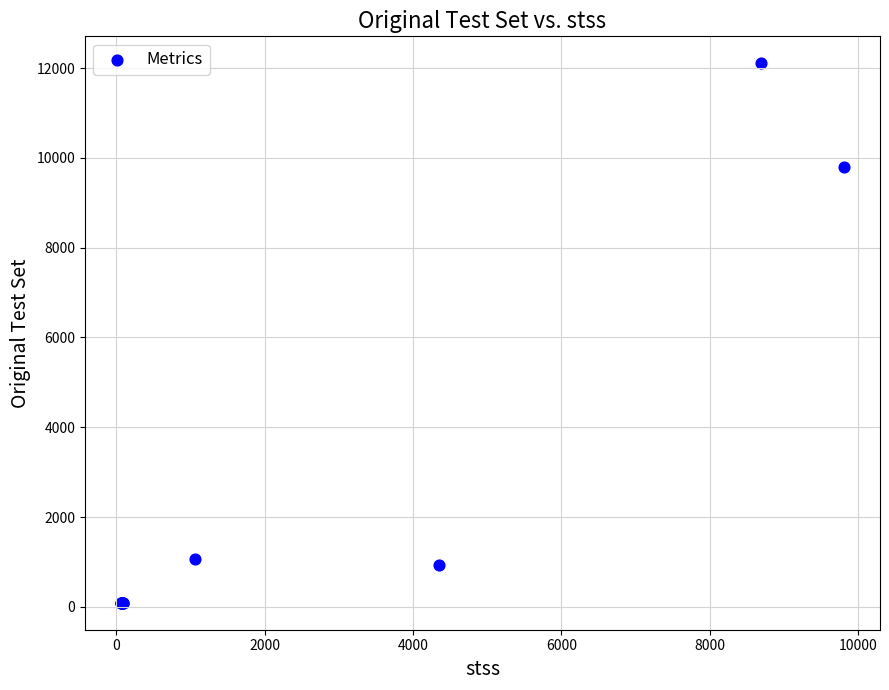

What Y value in the scatter plot is closest to 6098?

9807.0